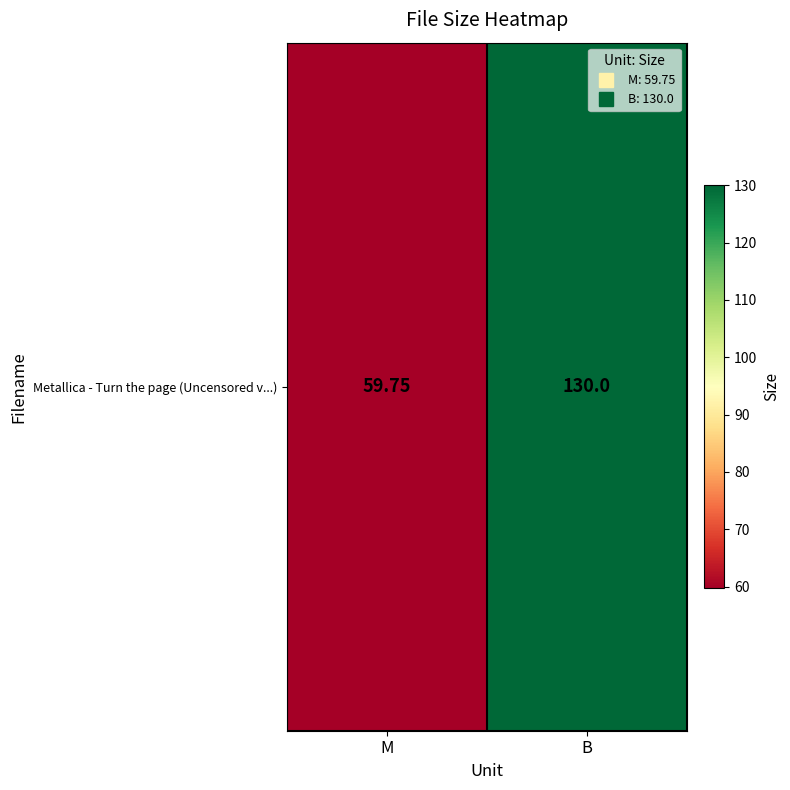

Rank the categories by value from lowest to highest.

M, B